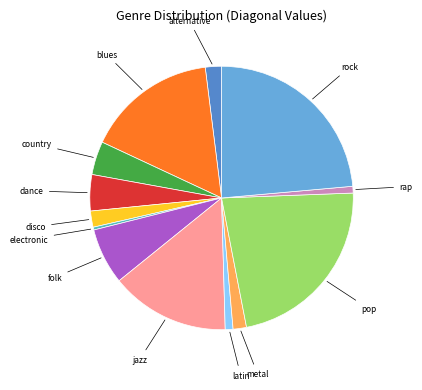

Is there a majority slice in this chart?

No